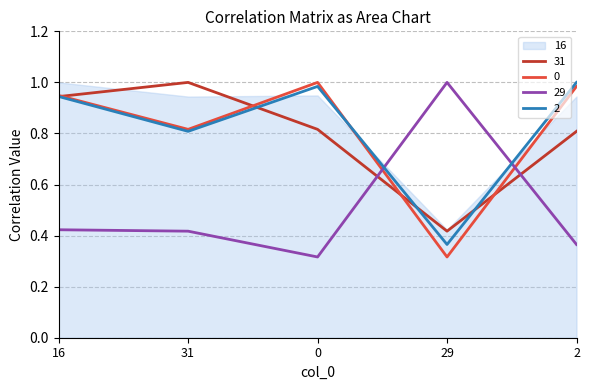

At which label does 0 reach its minimum?

29